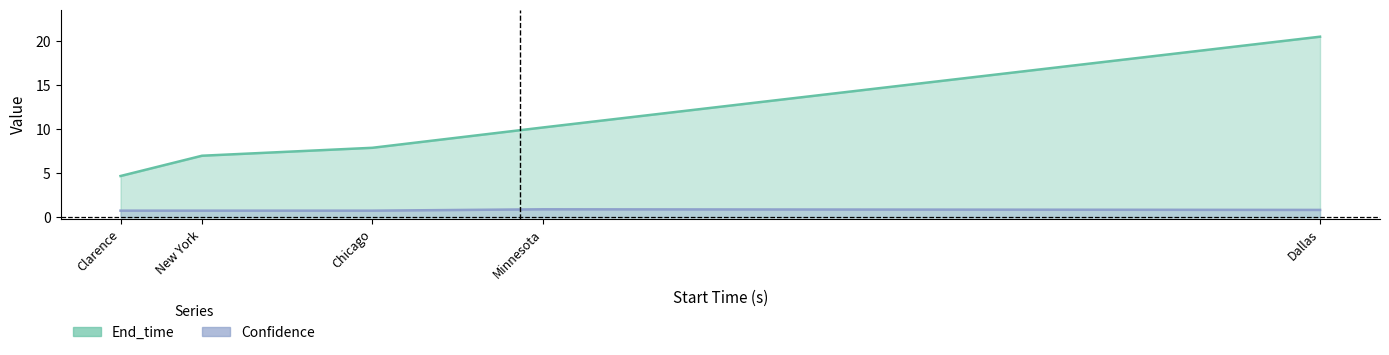

What is the label of the 2nd point from the right?

Minnesota